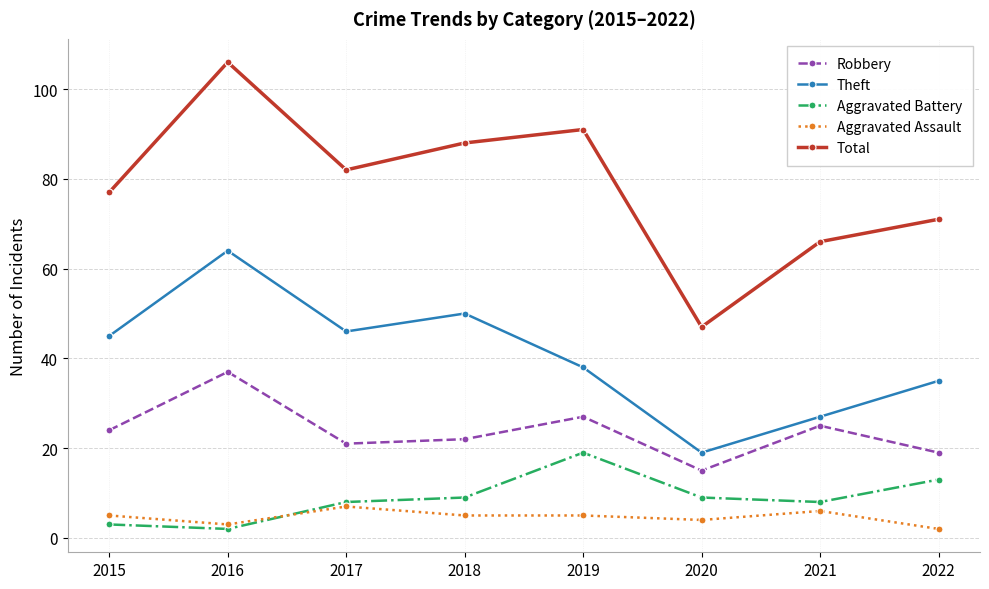

What is the value of the Aggravated Battery point at the 5th from the left?

19